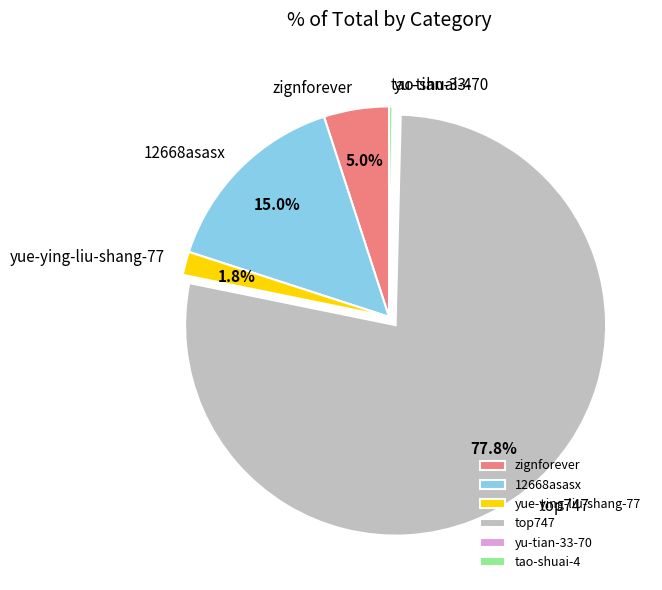

Is the sum of zignforever and top747 greater than half?

Yes